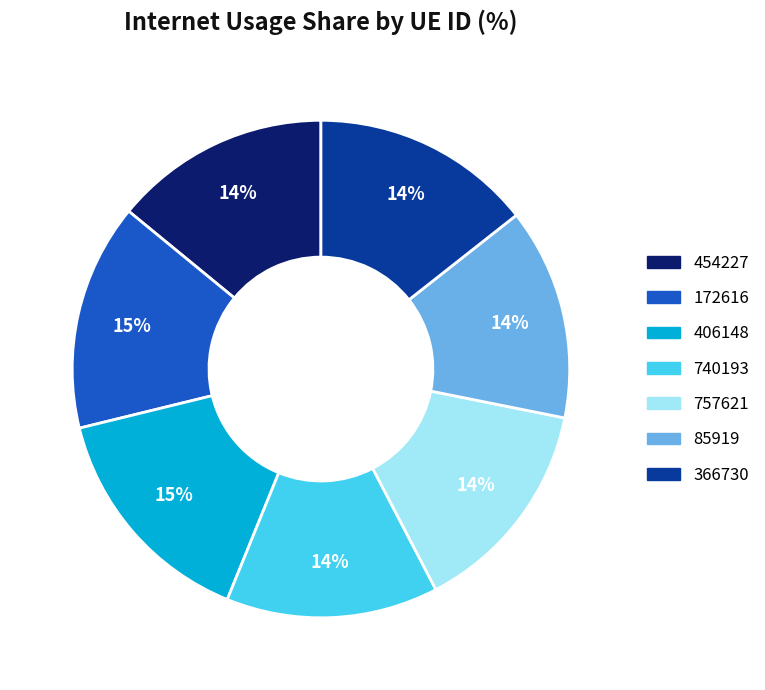

True or false: 454227 accounts for 14% of the total.

True